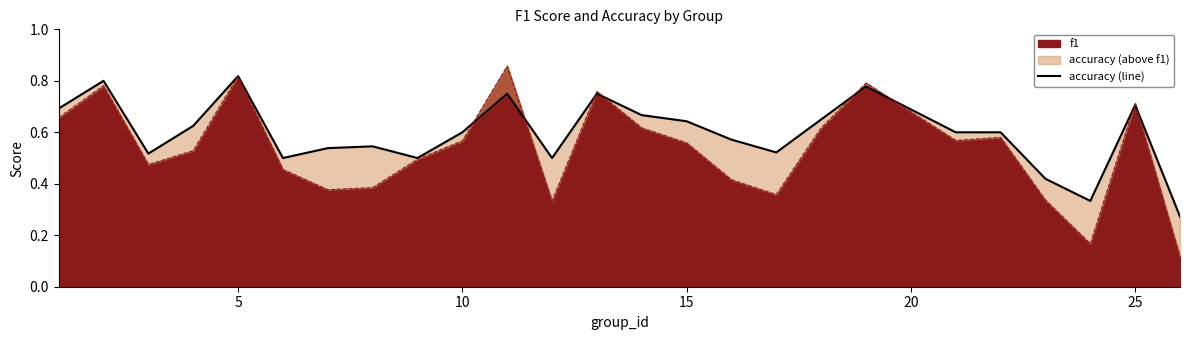

How many lines are shown in the chart?

1